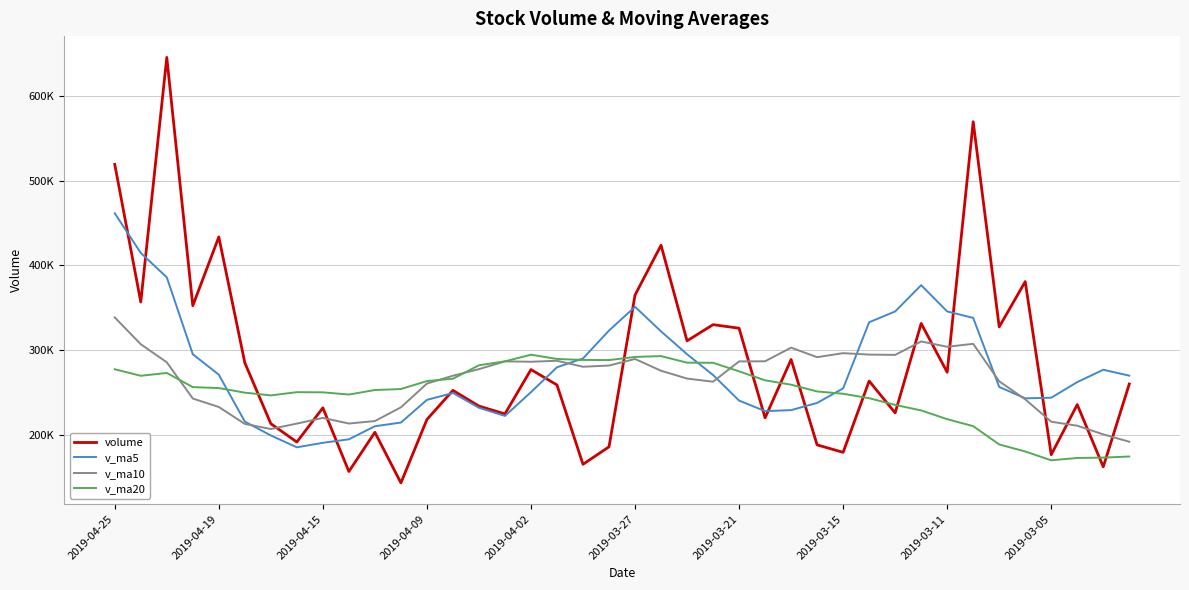

Does the chart have visible grid lines?

Yes